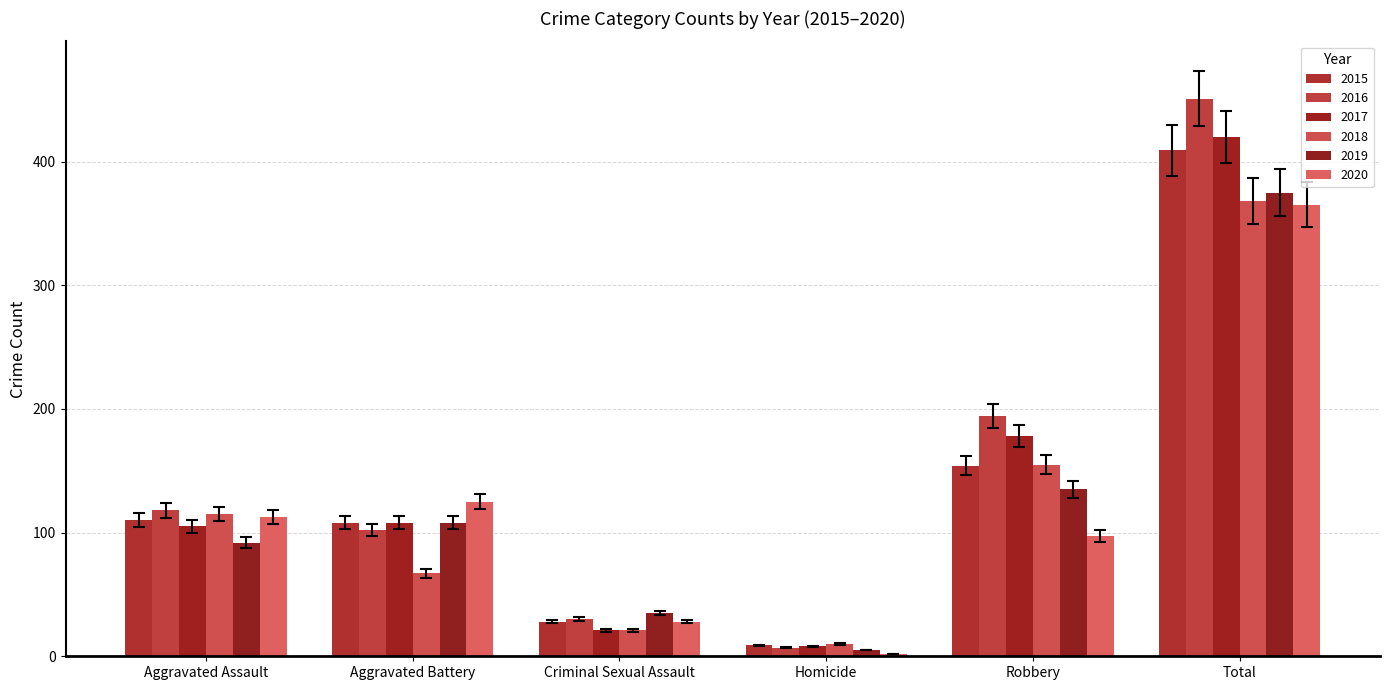

Reading left to right, what are all the values shown in this chart?

2015: 110	108	28	9	154	409
2016: 118	102	30	7	194	451
2017: 105	108	21	8	178	420
2018: 115	67	21	10	155	368
2019: 92	108	35	5	135	375
2020: 113	125	28	2	97	365